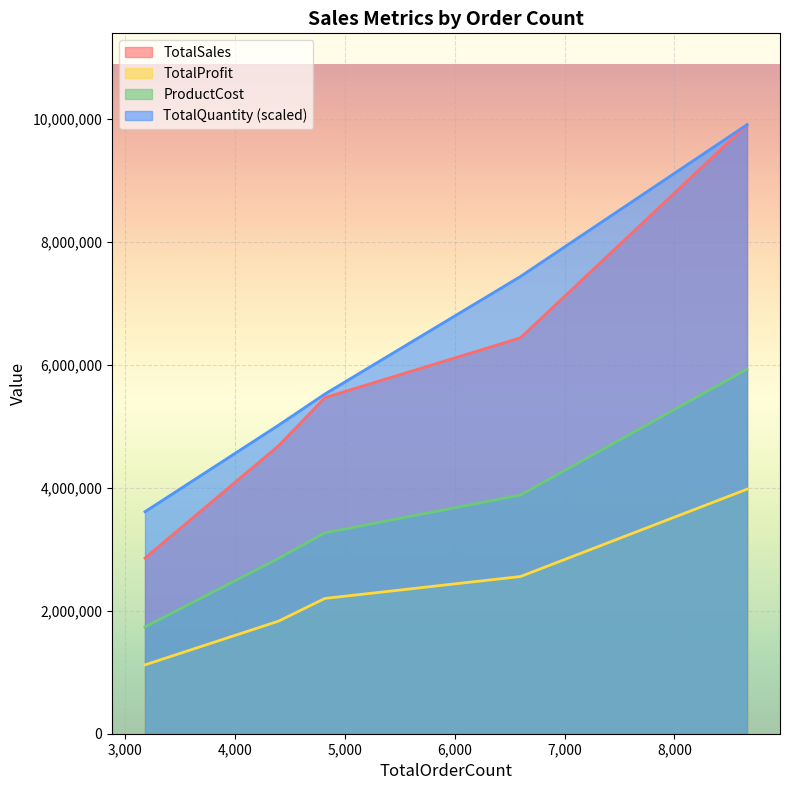

At which category does the chart reach its peak across all series?

8661